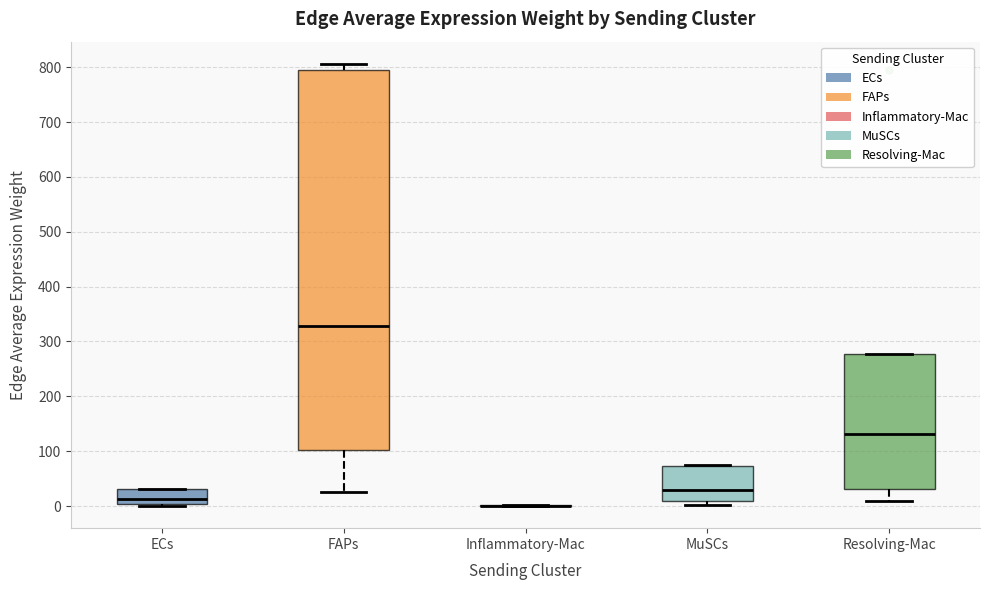

Reading left to right, transcribe this box plot: for each box, give where its median line is, the range the box spans, and where its two whiskers end, as read against the y-axis. The values are not printed on the chart, so give them approximately, as read against the axis.

ECs: median 10, box 0 to 30, whiskers 0 to 30
FAPs: median 330, box 100 to 800, whiskers 30 to 810
Inflammatory-Mac: box collapsed to a line at 0, whiskers 0 to 0
MuSCs: median 30, box 10 to 70, whiskers 0 to 70
Resolving-Mac: median 130, box 30 to 280, whiskers 10 to 280